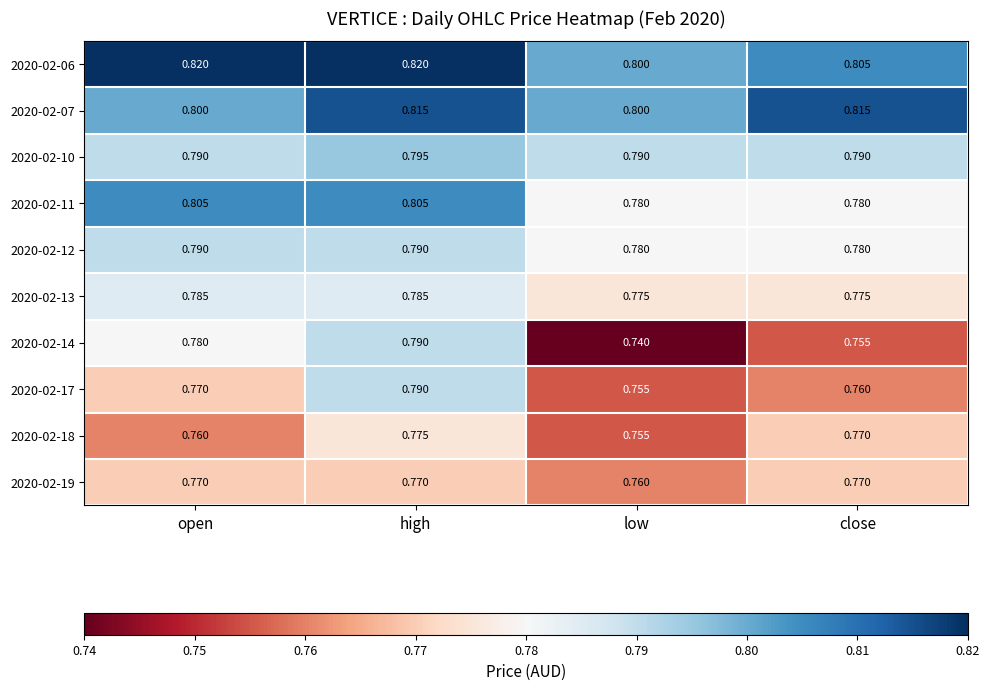

Is the value of 2020-02-17 at high greater than the value of 2020-02-13 at high?

Yes